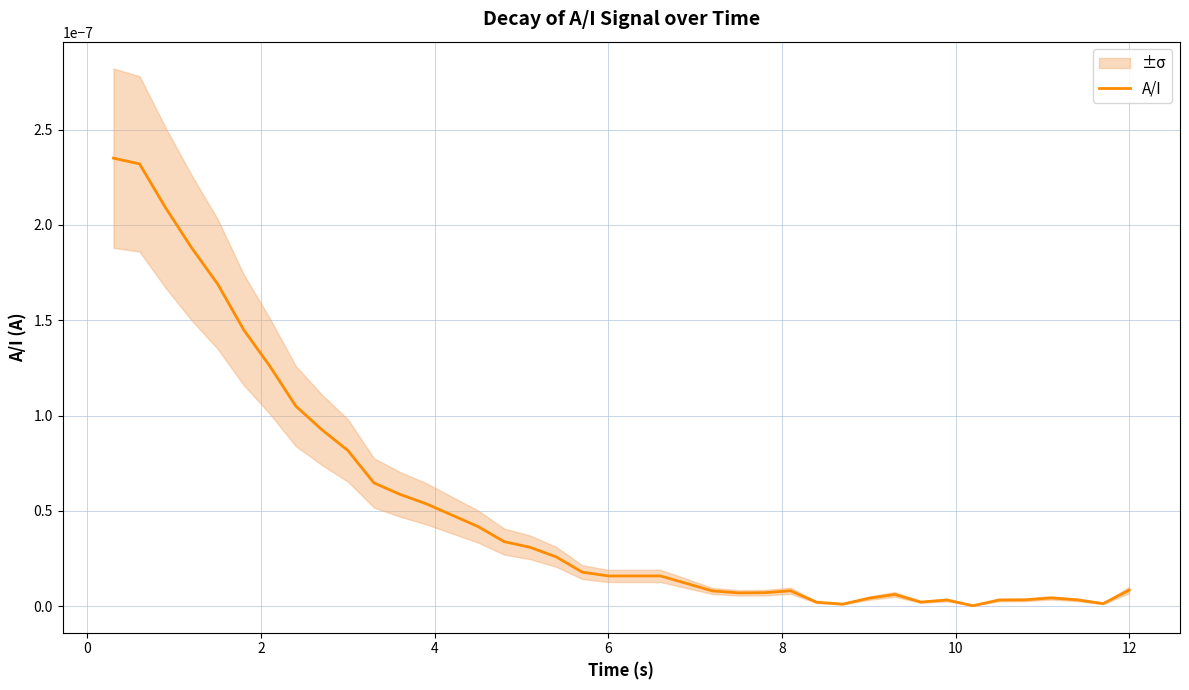

Does the chart have visible grid lines?

Yes